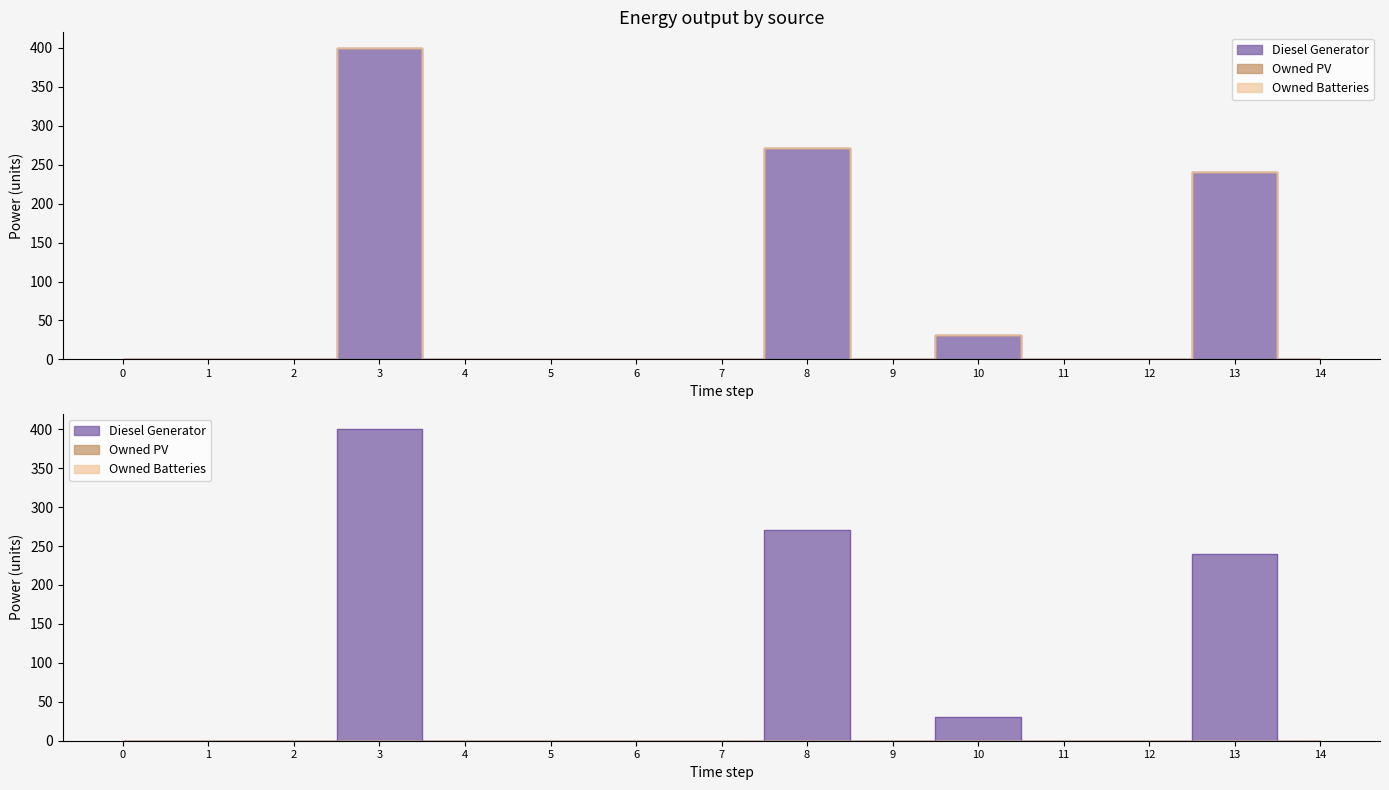

What is the maximum value for Diesel Generator?

400